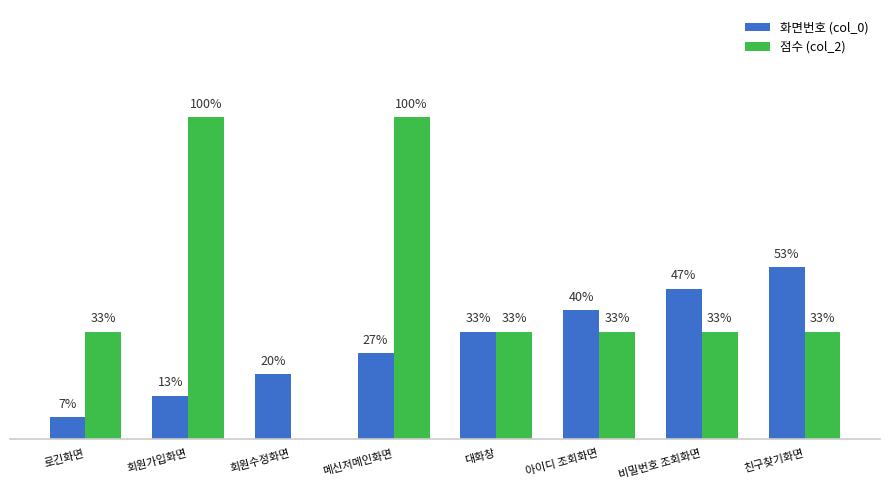

Does the chart contain stacked bars?

No